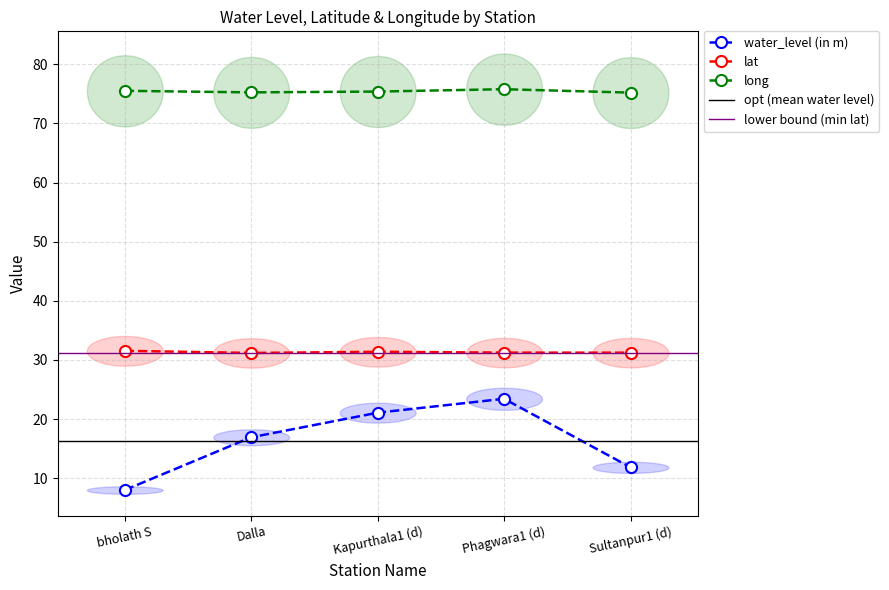

Between Sultanpur1 (d) and Kapurthala1 (d), which is larger?

Kapurthala1 (d)